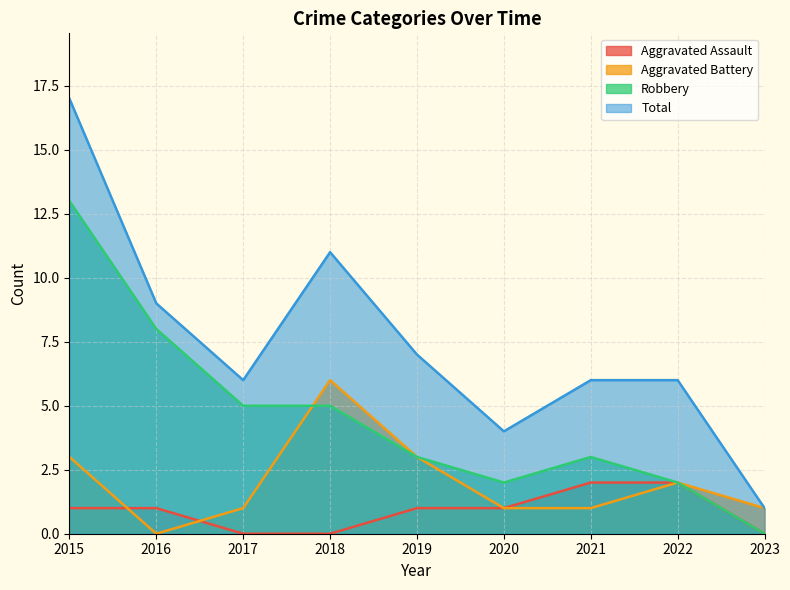

At which label is Robbery closest to 6?

2017